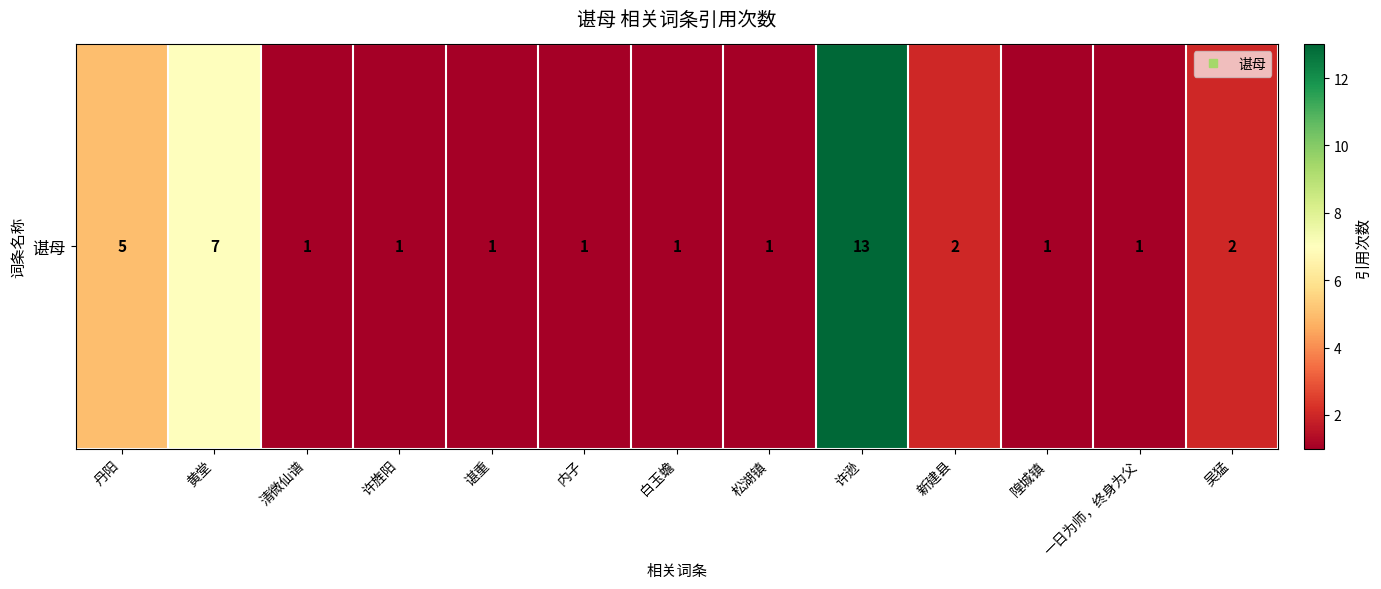

Where is the data nearest to the value 7?

黄堂